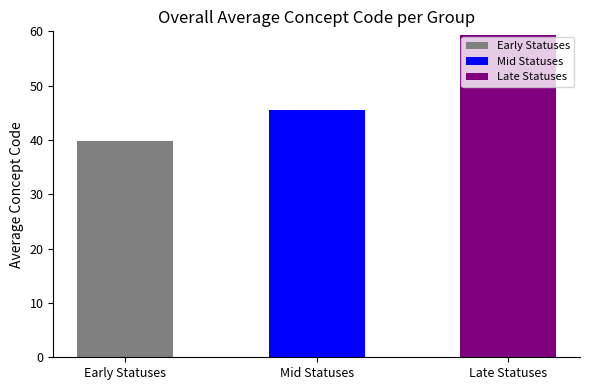

Reading left to right, transcribe all the data shown in this chart.

Early Statuses=39.8	Mid Statuses=45.5	Late Statuses=59.4